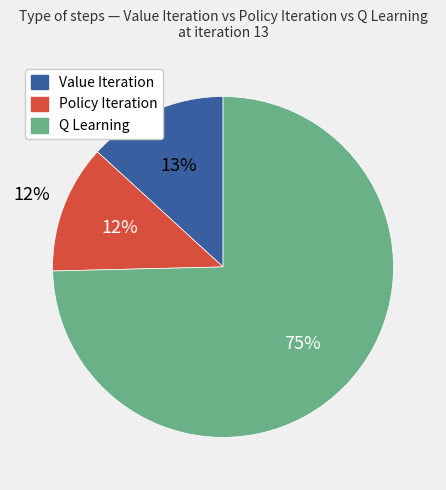

To the nearest percent, what is the combined percentage of Q Learning and Value Iteration?

88%